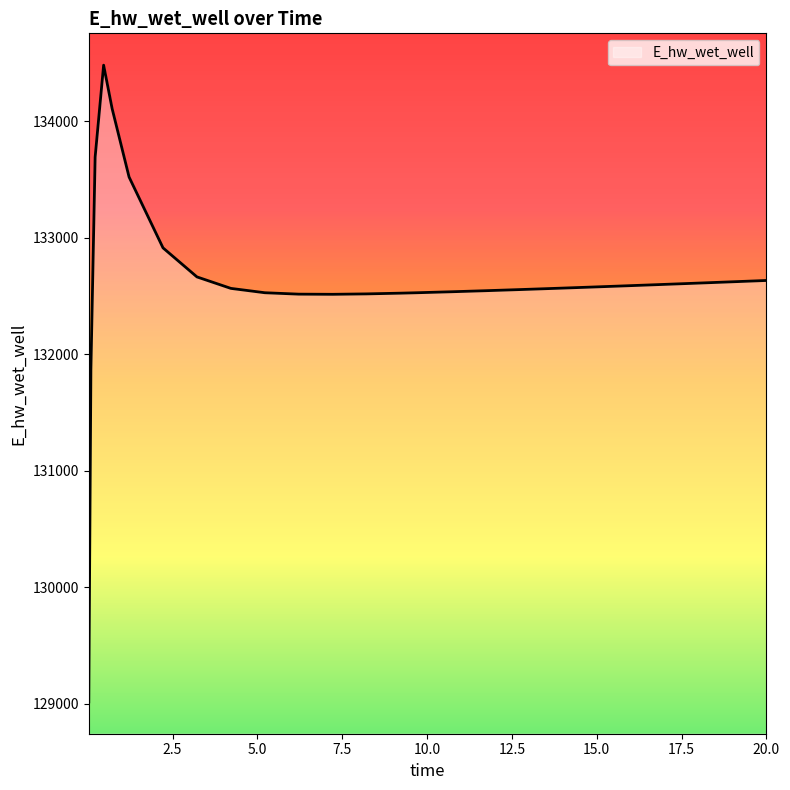

What is the maximum value shown in the chart?

134481.0